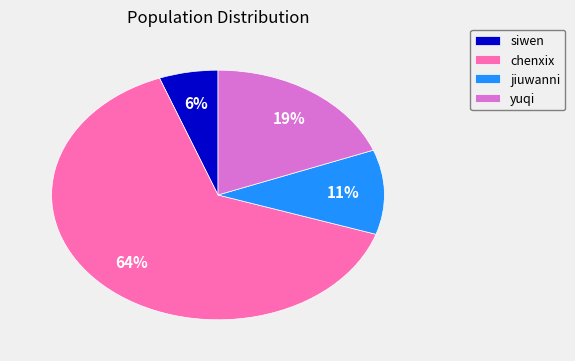

What is the smallest slice in the pie chart?

siwen